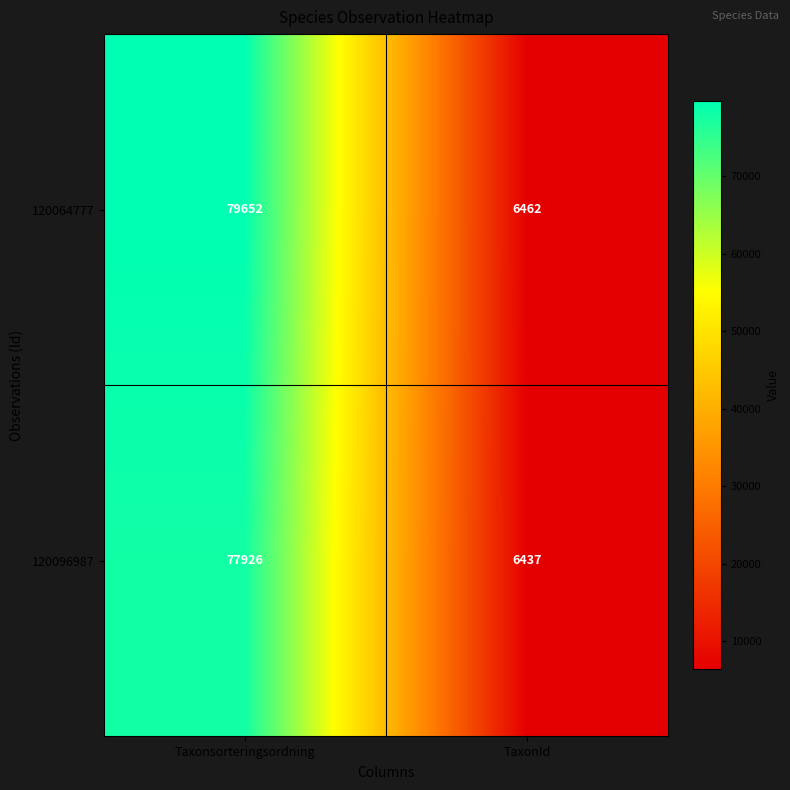

Which label corresponds to the smallest value in the chart?

TaxonId